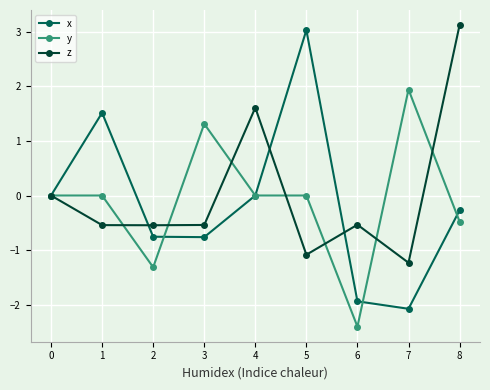

What is the difference between the maximum and second lowest values in the z series?

4.2